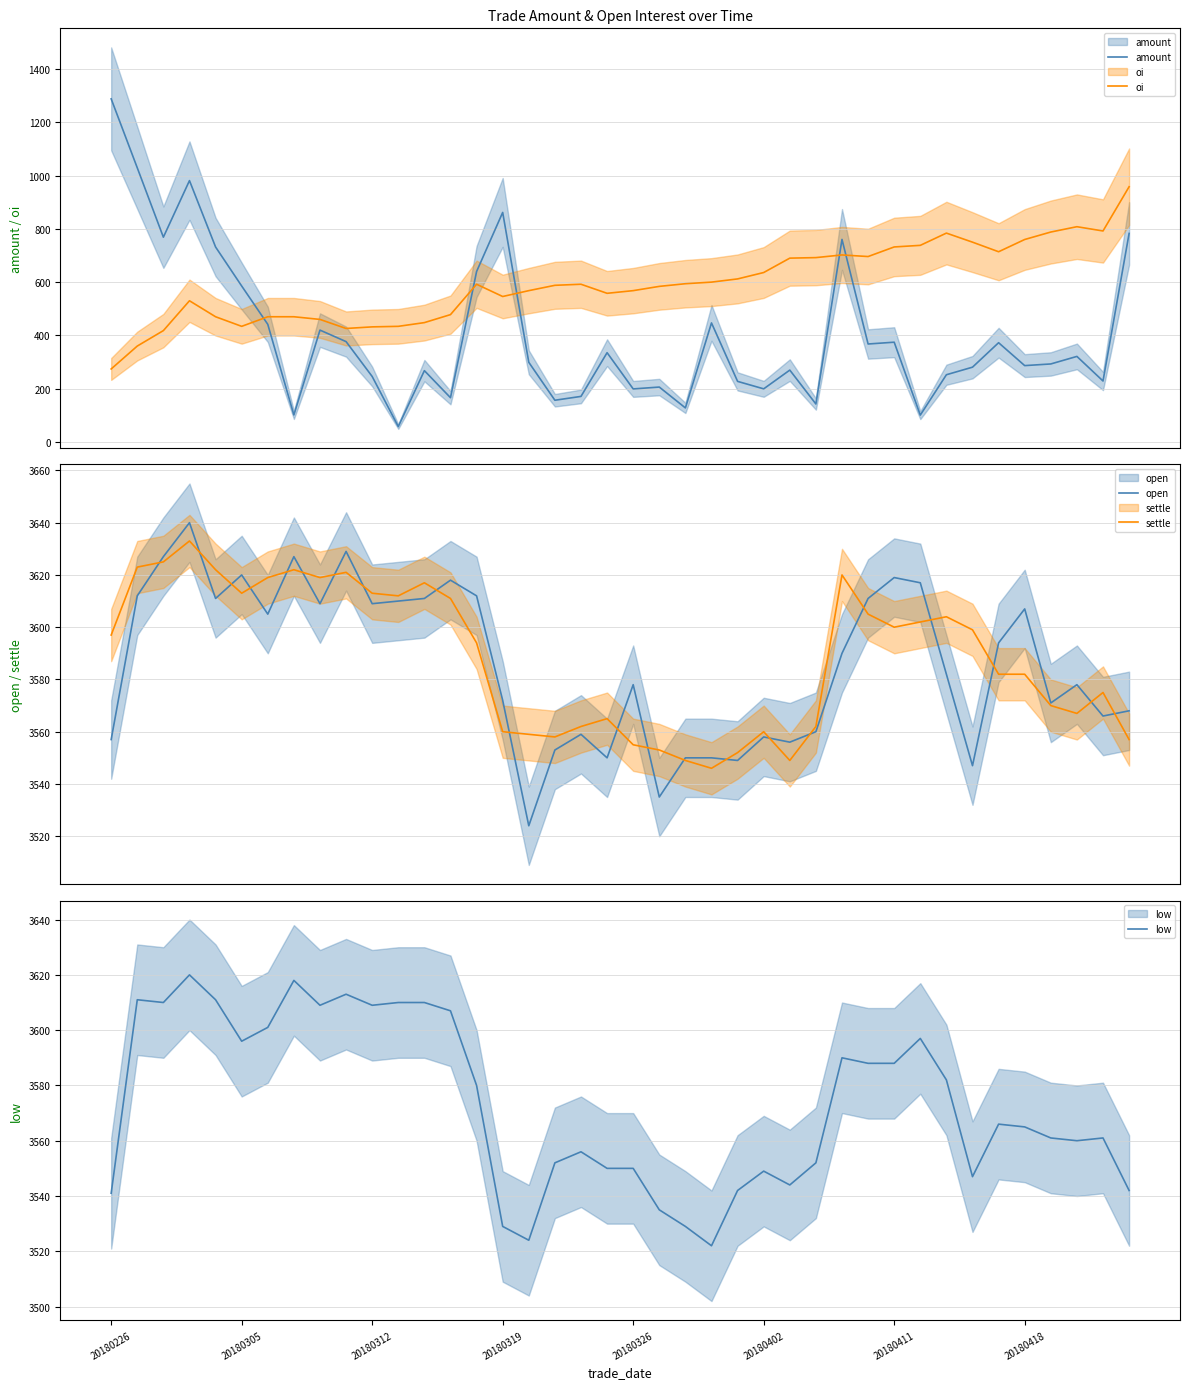

Between 34 and 39, which series saw the biggest shift?

amount